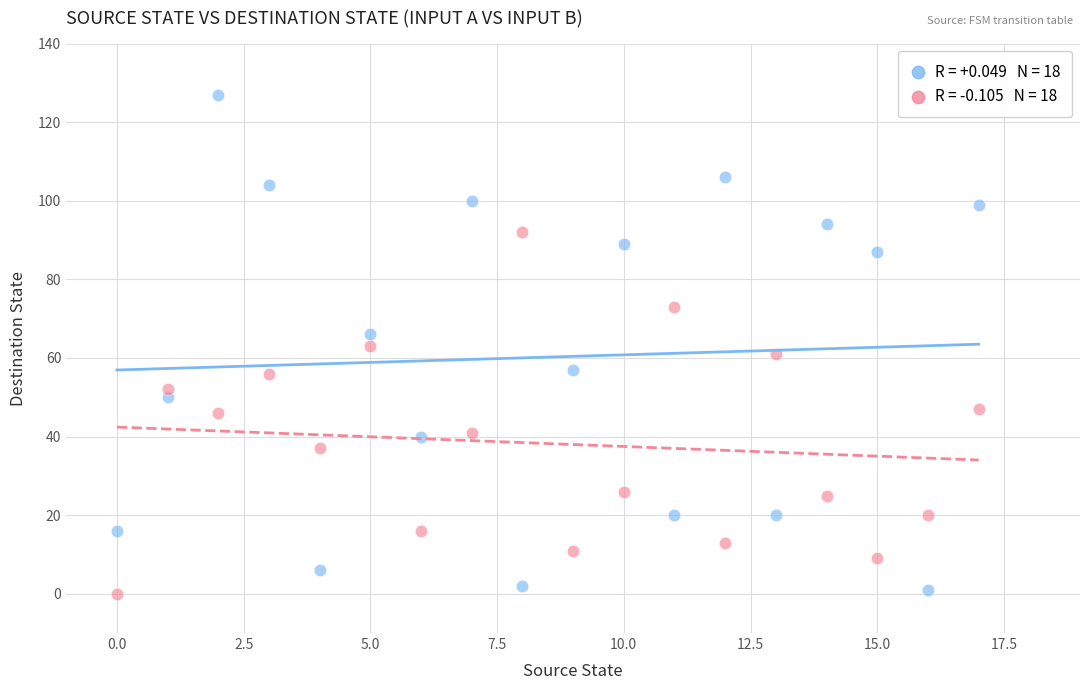

Across all data points, what is the range of Y values (max minus min)?

127